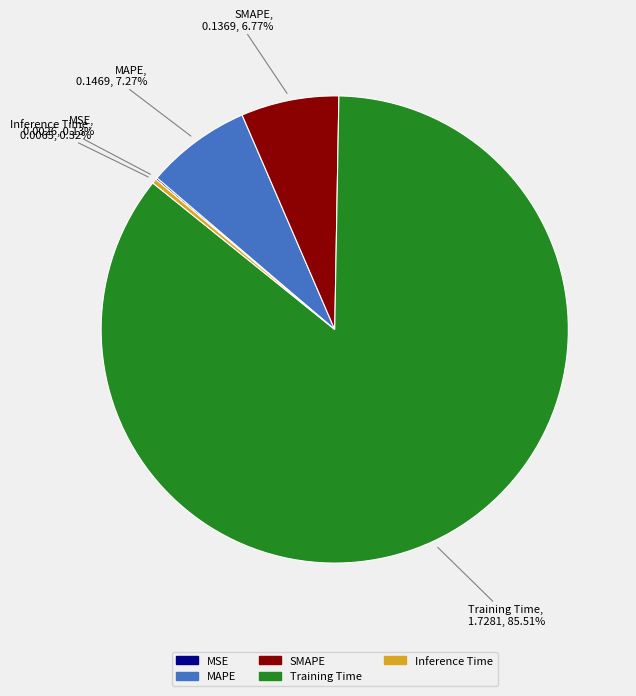

To the nearest percent, what percentage of the pie is SMAPE?

7%